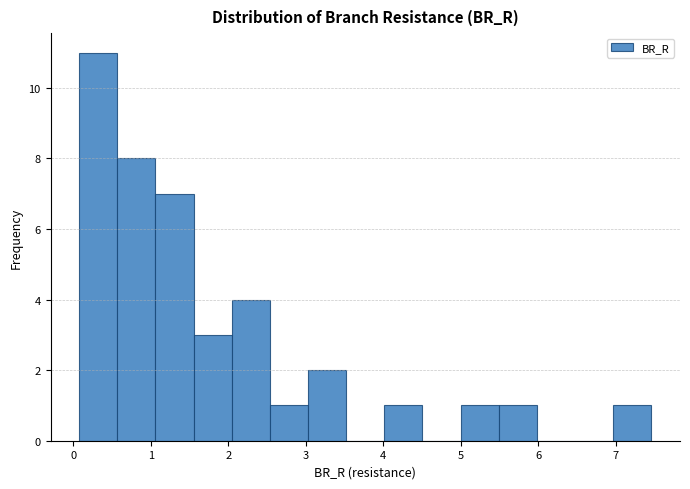

Reading left to right, transcribe this chart: for each bar, give the range it covers on the x-axis and its height. Neither the bar edges nor the heights are printed on the chart, so give them approximately, as read against the axes.

0.1 to 0.6: 11
0.6 to 1.1: 8
1.1 to 1.6: 7
1.6 to 2.0: 3
2.0 to 2.5: 4
2.5 to 3.0: 1
3.0 to 3.5: 2
3.5 to 4.0: 0
4.0 to 4.5: 1
4.5 to 5.0: 0
5.0 to 5.5: 1
5.5 to 6.0: 1
6.0 to 6.5: 0
6.5 to 7.0: 0
7.0 to 7.5: 1